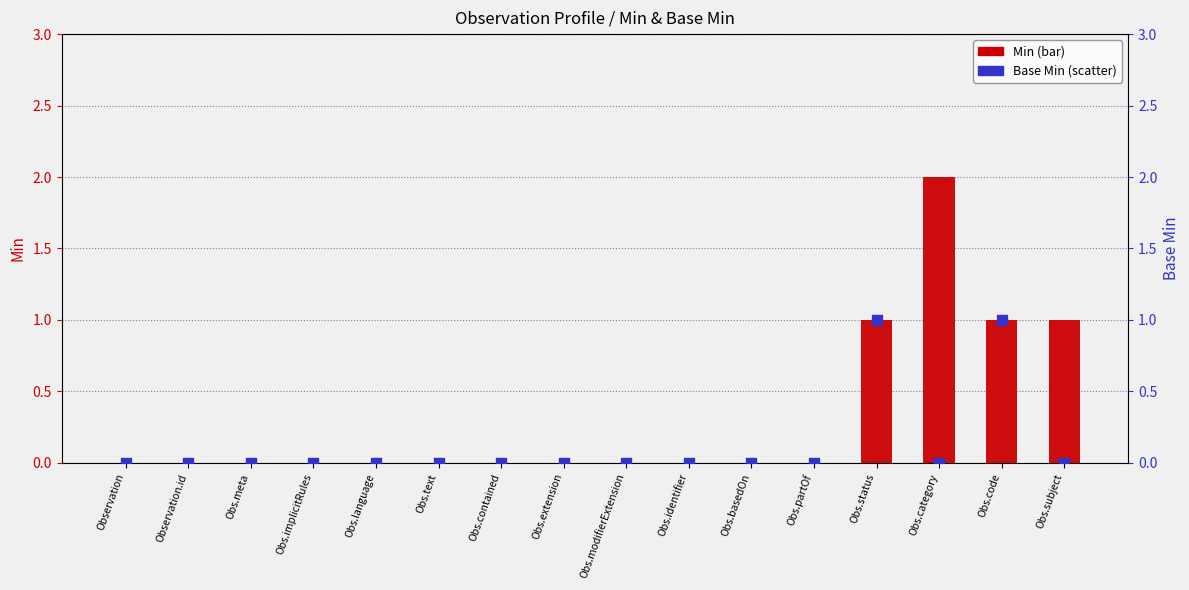

At how many categories does at least one series exceed 0?

4